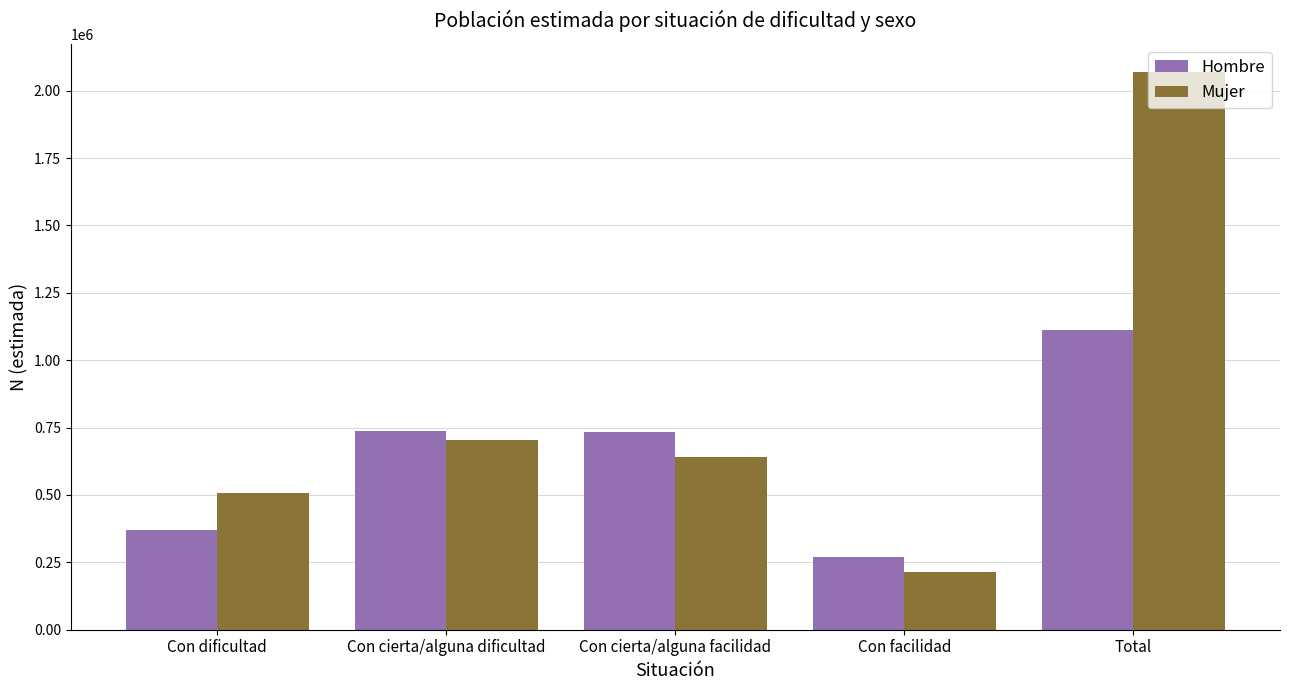

List the series in order of their peak value, highest first.

Mujer, Hombre